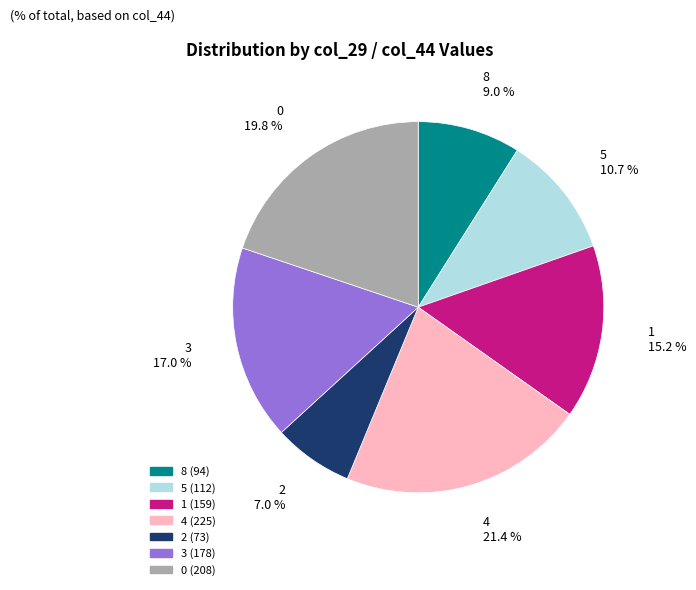

Between 8 and 4, which is larger?

4